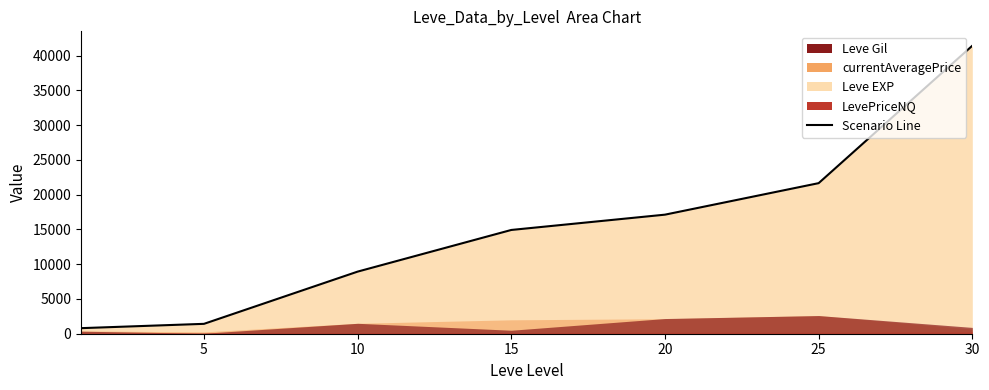

What is the sum of the values at 20 and 10?

26050